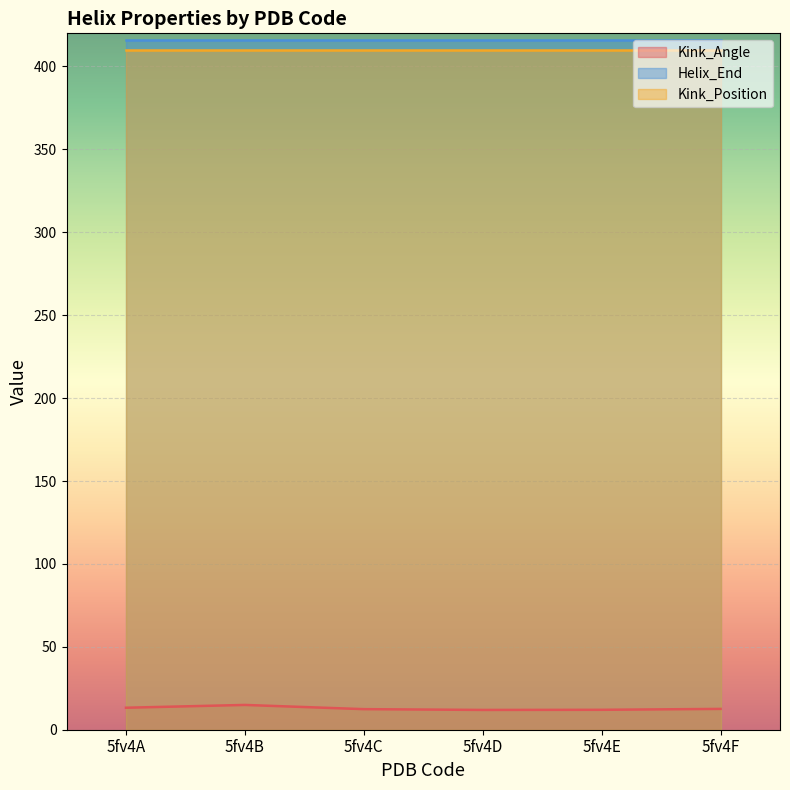

Reading right to left, list all the values displayed in this chart.

Kink_Angle: 12.6	12.0	11.9	12.4	14.9	13.3
Helix_End: 416.0	416.0	416.0	416.0	416.0	416.0
Kink_Position: 410.0	410.0	410.0	410.0	410.0	410.0